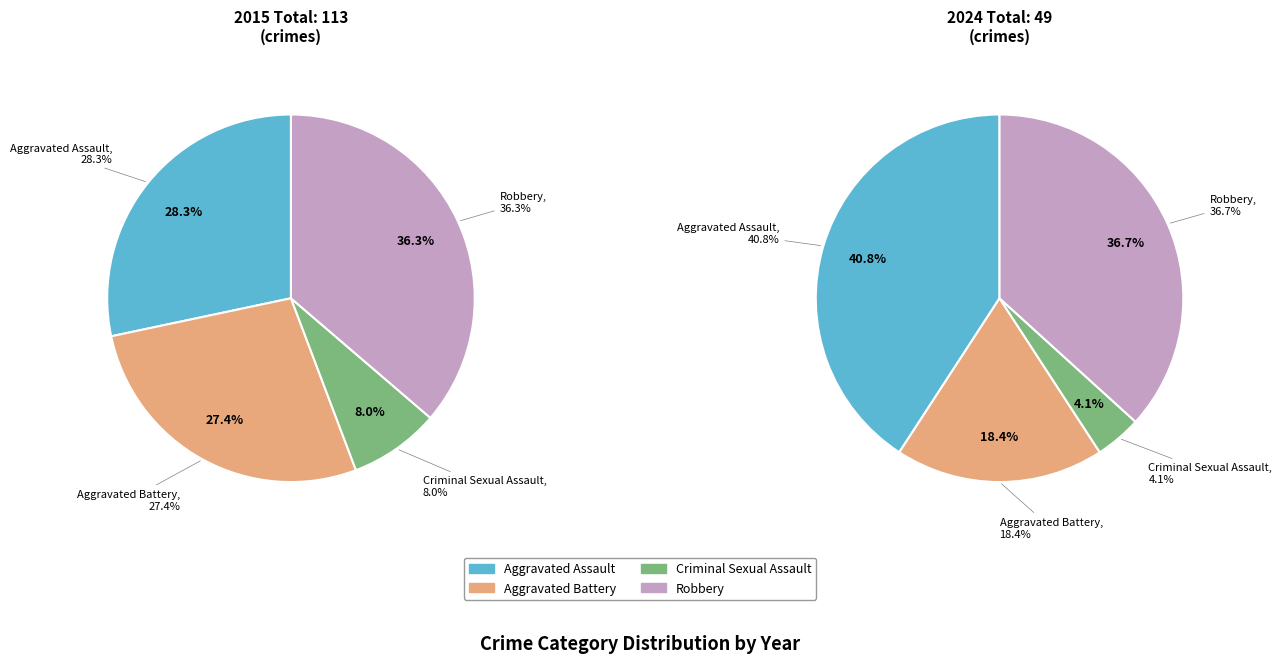

Rank the series by their maximum value, from highest to lowest.

2015, 2024